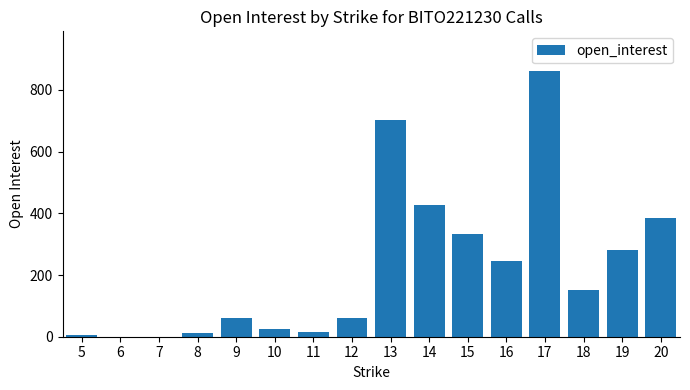

What is the sum of all values?

3568